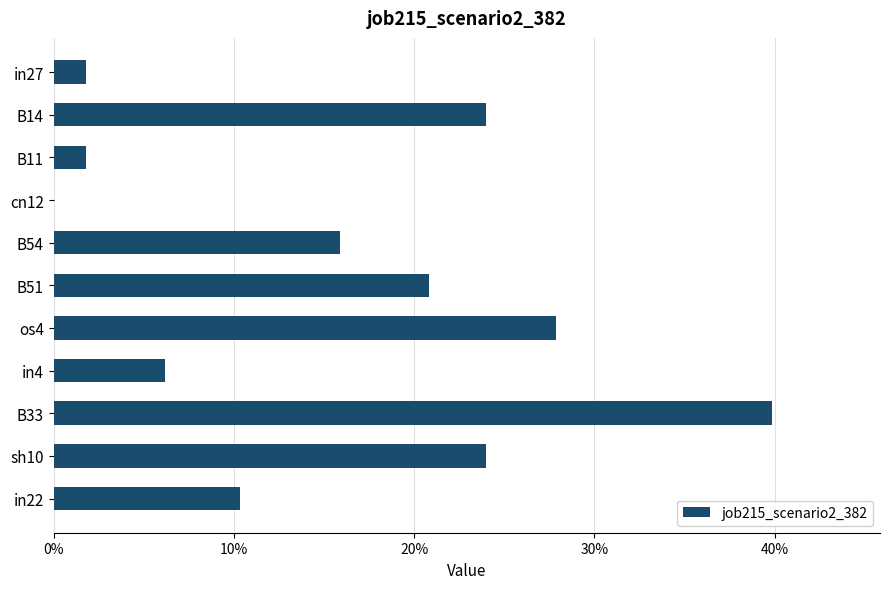

Are the bars horizontal?

Yes